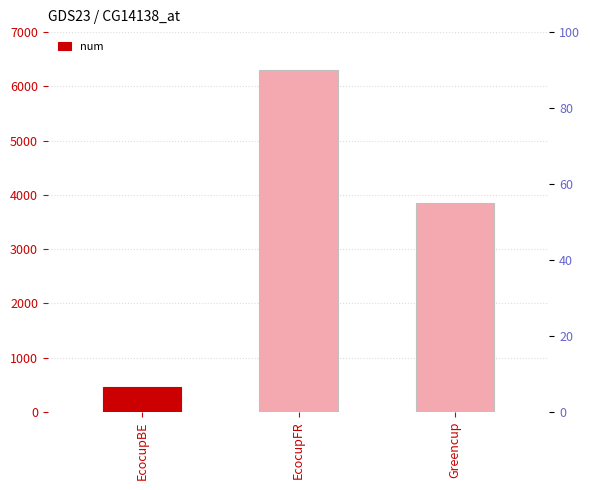

How many values are below 3856?

1